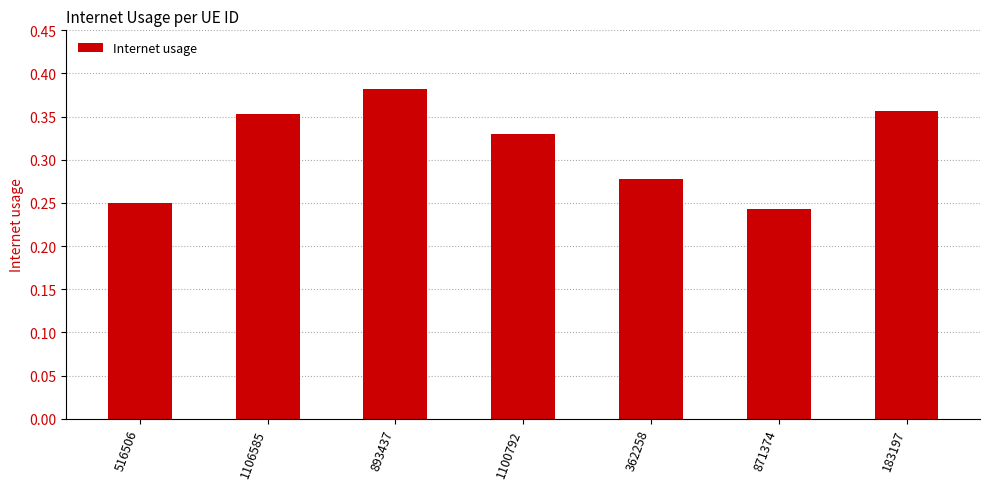

What is the difference between the values at 893437 and 1100792?

0.1